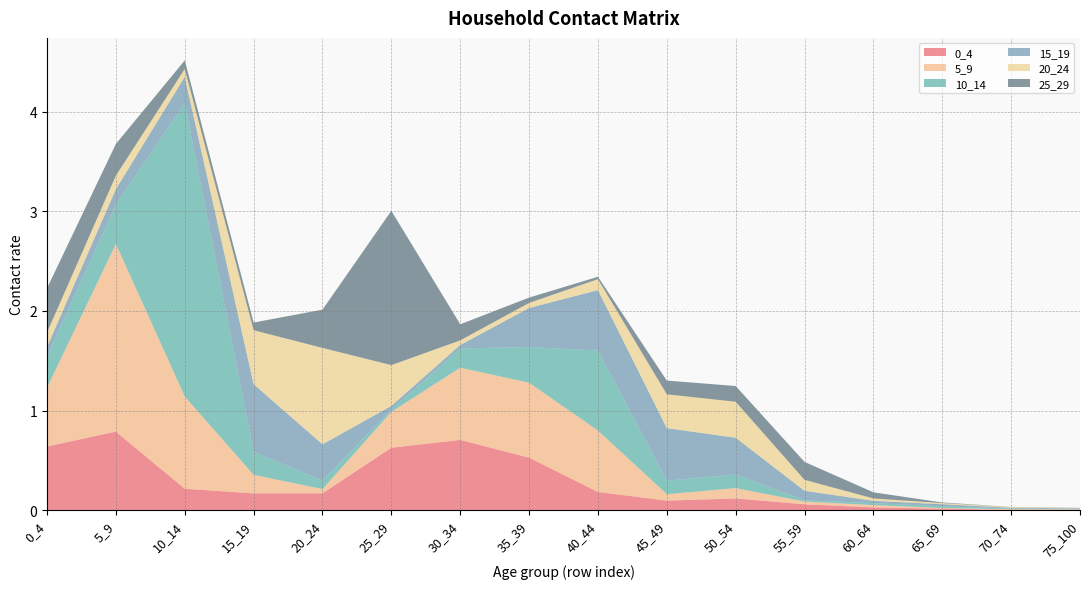

Reading left to right, transcribe all the data shown in this chart.

0_4: 0_4=0.6	5_9=0.8	10_14=0.2	15_19=0.2	20_24=0.2	25_29=0.6	30_34=0.7	35_39=0.5	40_44=0.2	45_49=0.1	50_54=0.1	55_59=0.1	60_64=0.0	65_69=0.0	70_74=0.0	75_100=0.0
5_9: 0_4=0.6	5_9=1.9	10_14=0.9	15_19=0.2	20_24=0.0	25_29=0.4	30_34=0.7	35_39=0.8	40_44=0.6	45_49=0.1	50_54=0.1	55_59=0.0	60_64=0.0	65_69=0.0	70_74=0.0	75_100=0.0
10_14: 0_4=0.3	5_9=0.4	10_14=2.9	15_19=0.2	20_24=0.1	25_29=0.0	30_34=0.2	35_39=0.4	40_44=0.8	45_49=0.1	50_54=0.1	55_59=0.0	60_64=0.0	65_69=0.0	70_74=0.0	75_100=0.0
15_19: 0_4=0.1	5_9=0.2	10_14=0.3	15_19=0.7	20_24=0.4	25_29=0.0	30_34=0.0	35_39=0.4	40_44=0.6	45_49=0.5	50_54=0.4	55_59=0.1	60_64=0.0	65_69=0.0	70_74=0.0	75_100=0.0
20_24: 0_4=0.1	5_9=0.1	10_14=0.1	15_19=0.5	20_24=1.0	25_29=0.4	30_34=0.0	35_39=0.1	40_44=0.1	45_49=0.3	50_54=0.4	55_59=0.1	60_64=0.0	65_69=0.0	70_74=0.0	75_100=0.0
25_29: 0_4=0.4	5_9=0.3	10_14=0.1	15_19=0.1	20_24=0.4	25_29=1.5	30_34=0.2	35_39=0.1	40_44=0.0	45_49=0.1	50_54=0.2	55_59=0.2	60_64=0.1	65_69=0.0	70_74=0.0	75_100=0.0